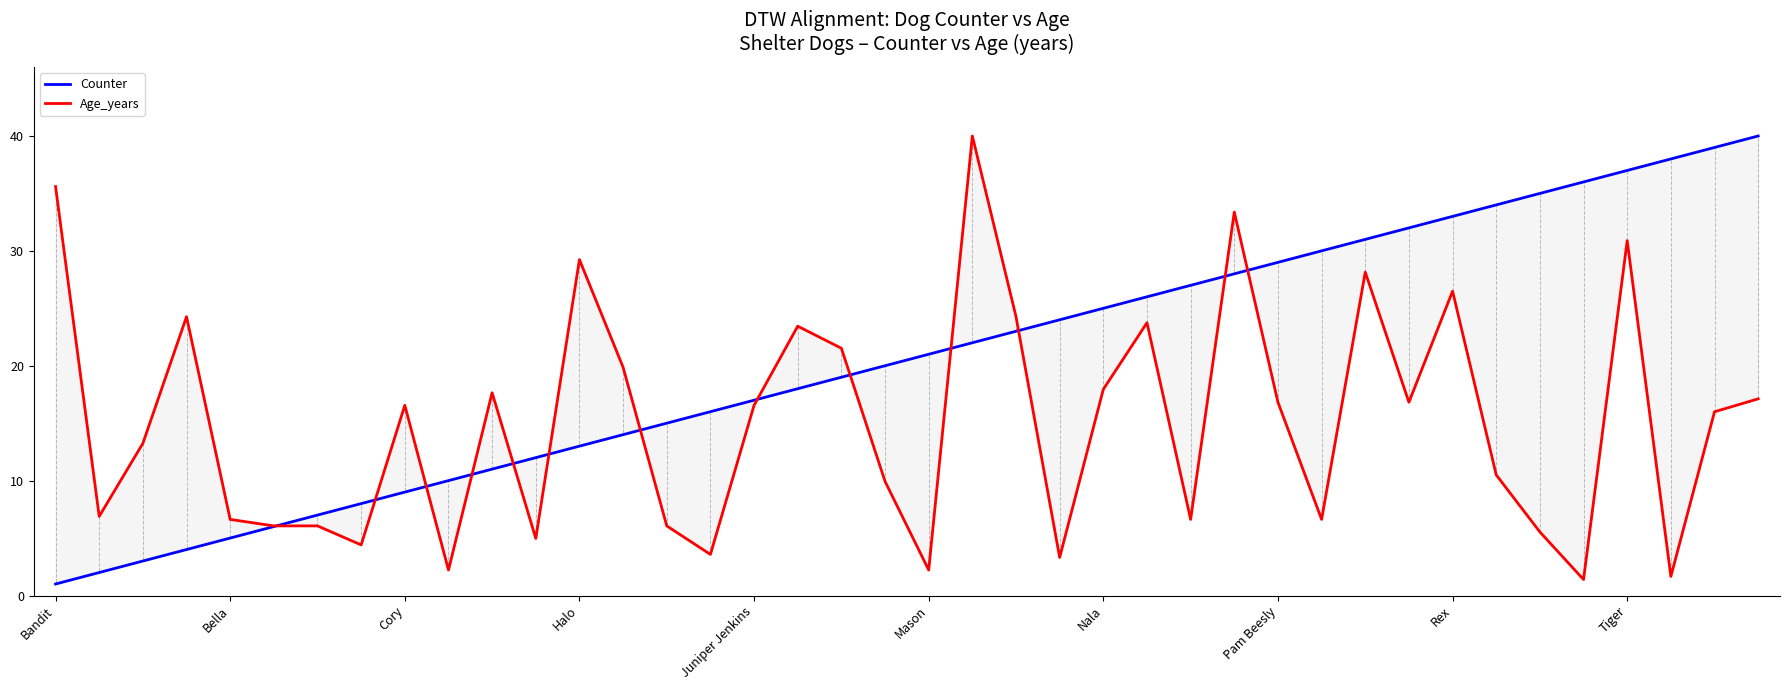

How many lines are shown in the chart?

2